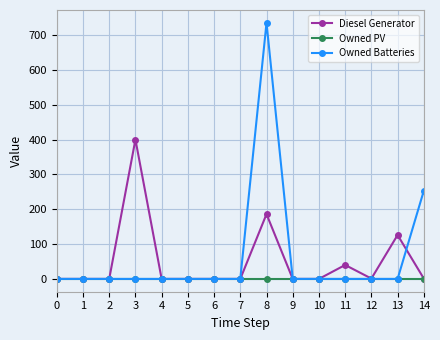

How many series are shown in this chart?

3